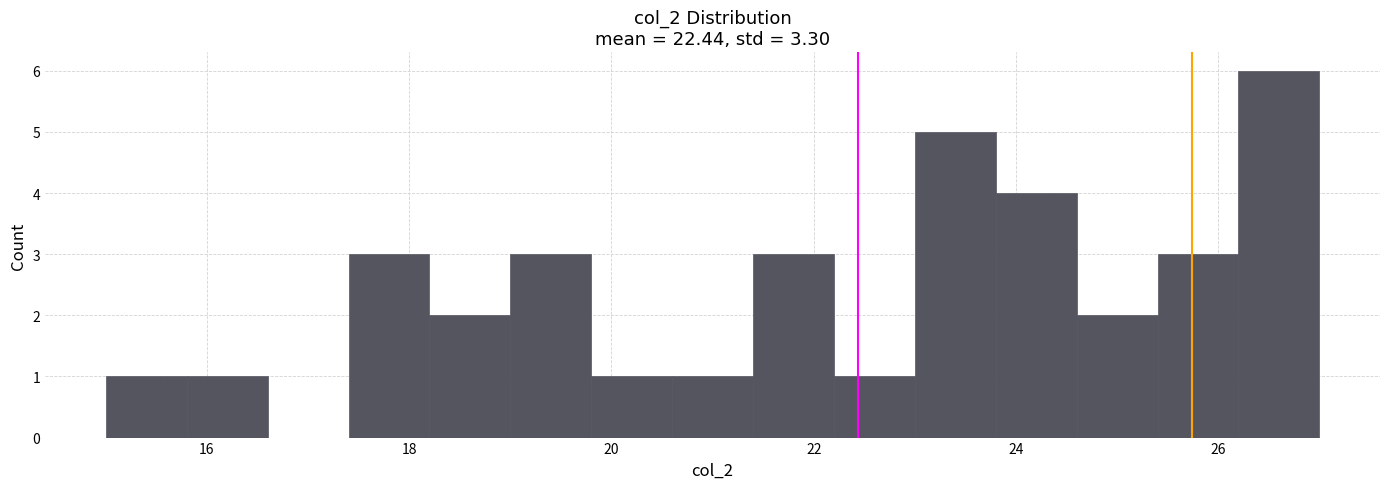

Over which range of the x-axis is the bar tallest?

26.2 to 27.0